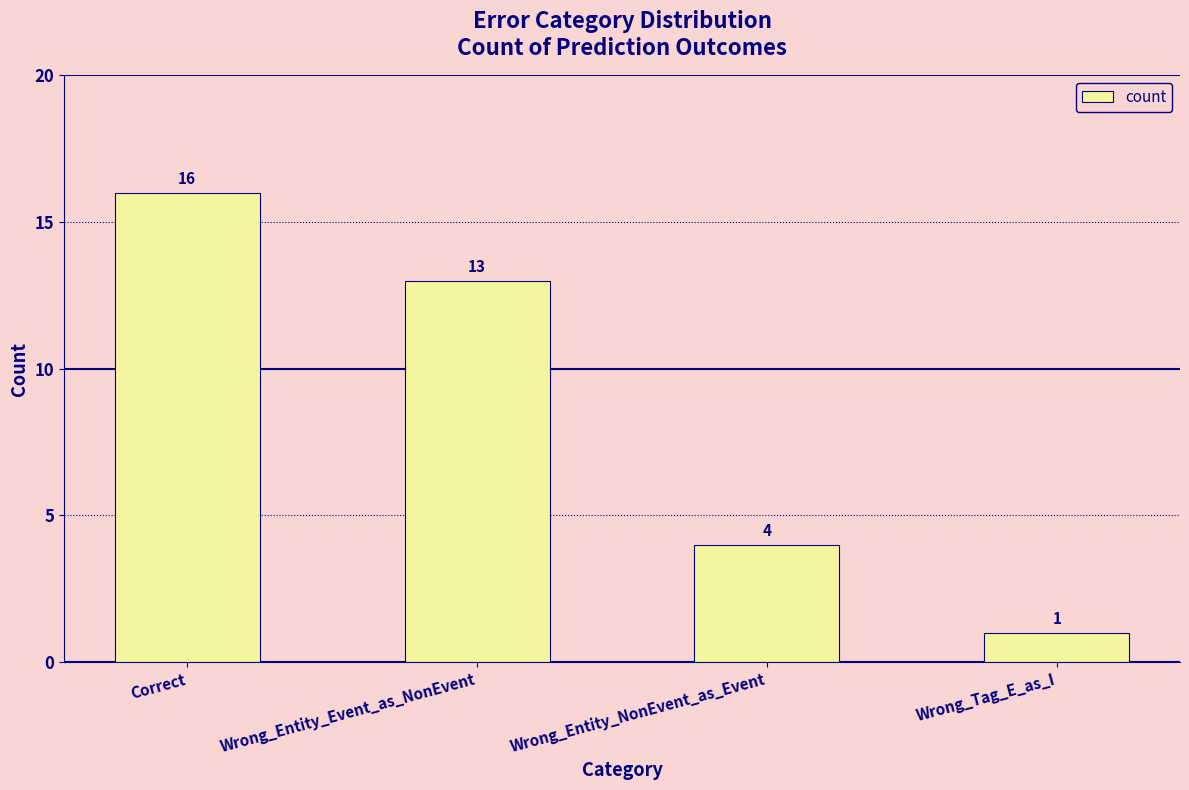

Where does the data first go above 13?

Correct